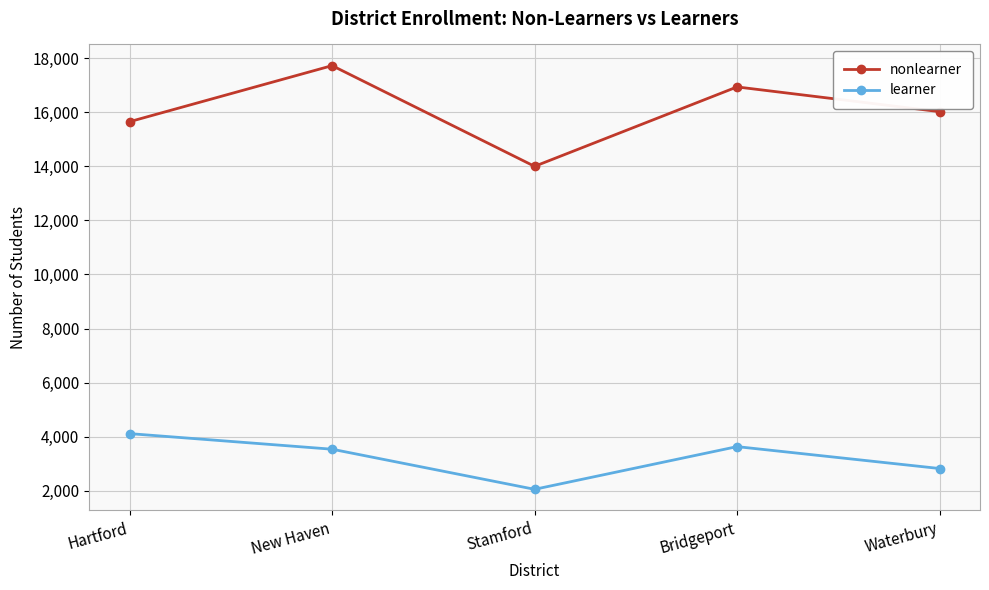

Which series has the largest total across all categories?

nonlearner